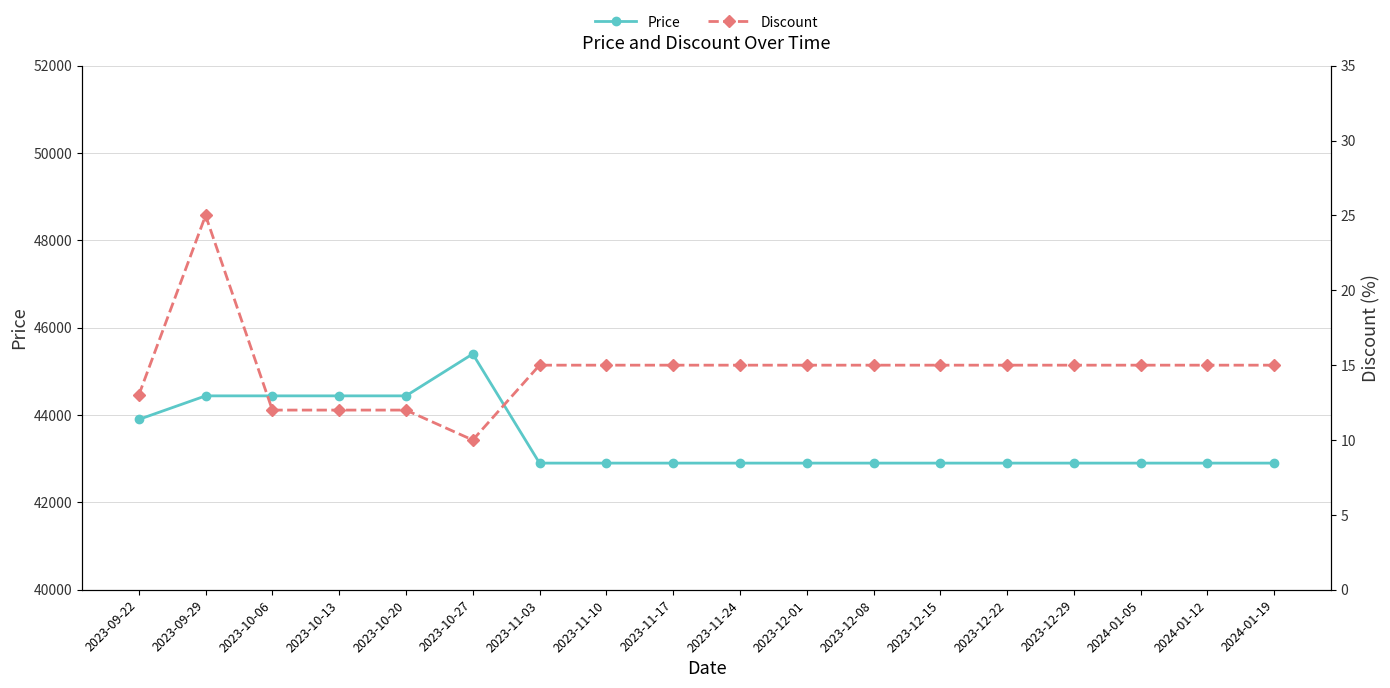

What are all the series names shown in the legend?

Price, Discount